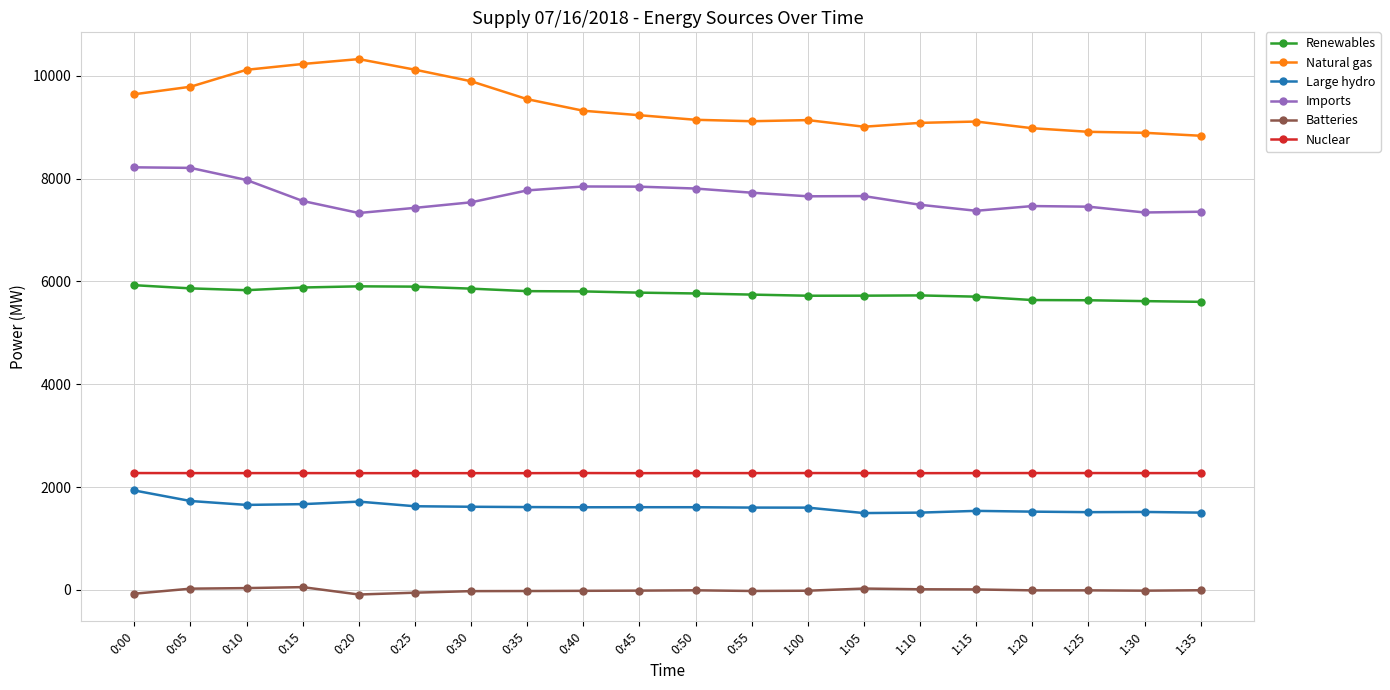

What is the label of the 18th point from the right?

0:10